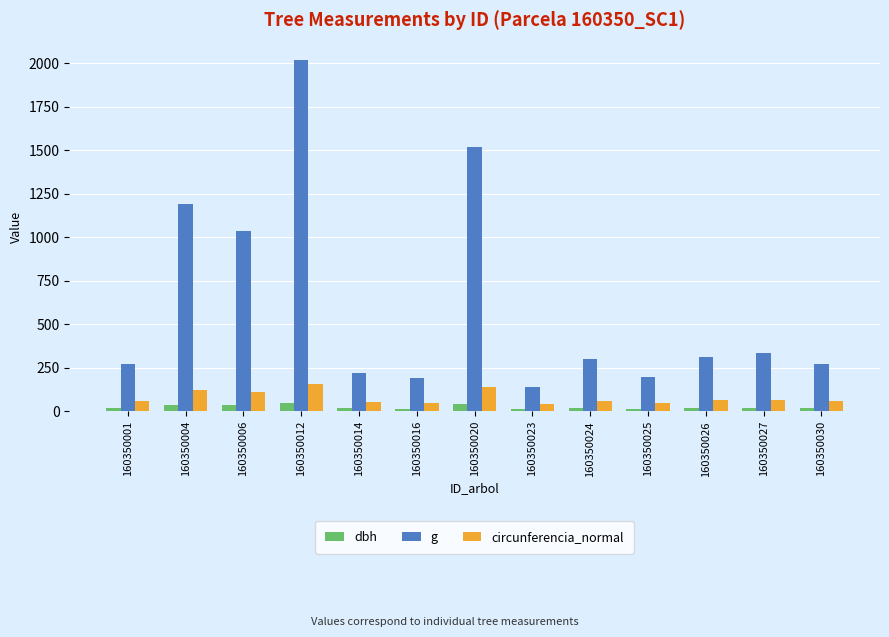

What is the spread (max minus min) of values at 160350014?

206.1